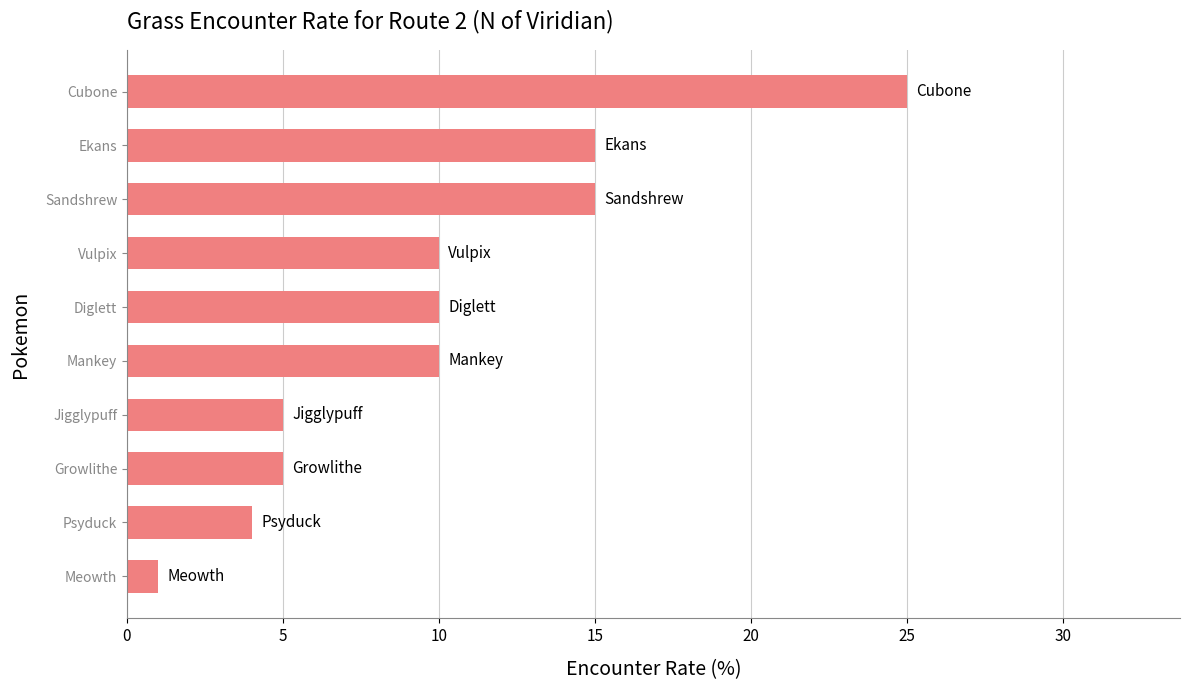

What is the label of the 3rd bar from the bottom?

Growlithe